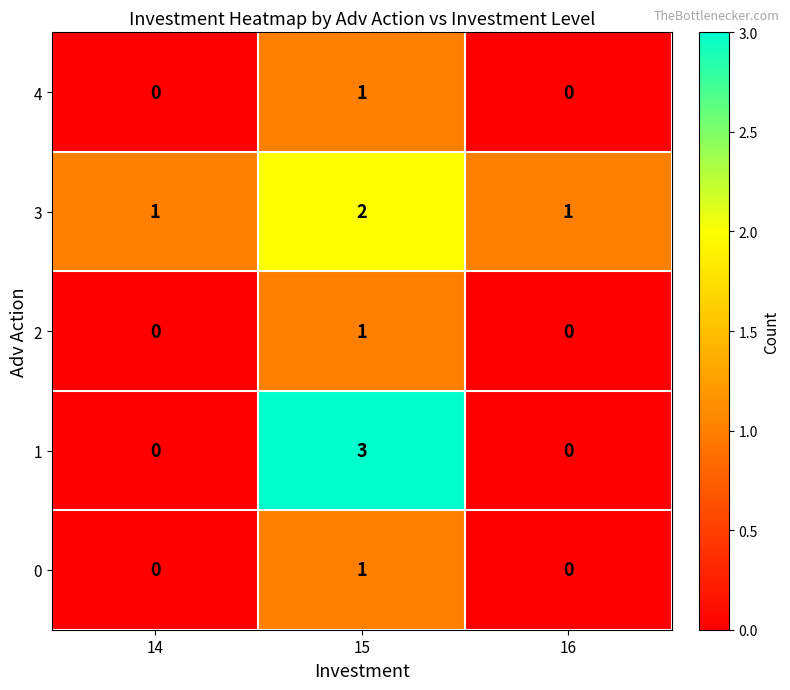

The 4 series shows -1 at 14. True or false?

False